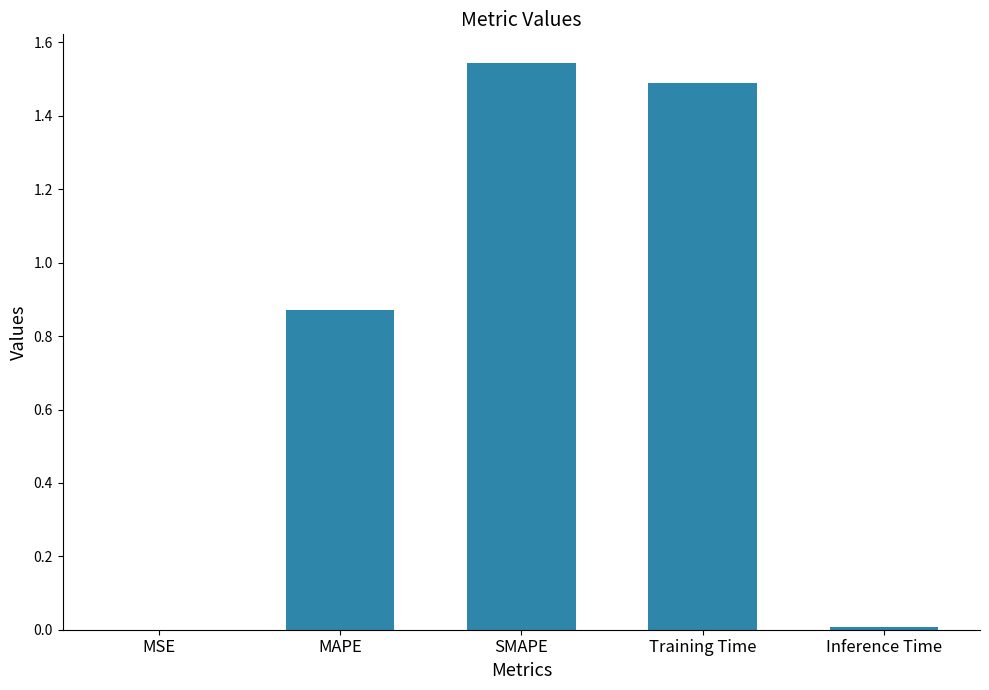

True or false: the data shows 0.0 at MSE.

True